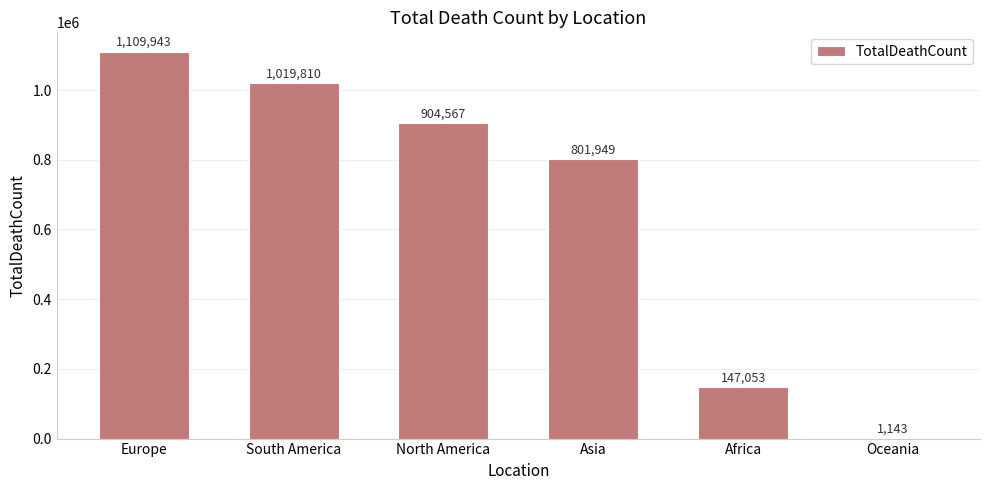

What is the approximate value at Oceania, to the nearest 10?

1140